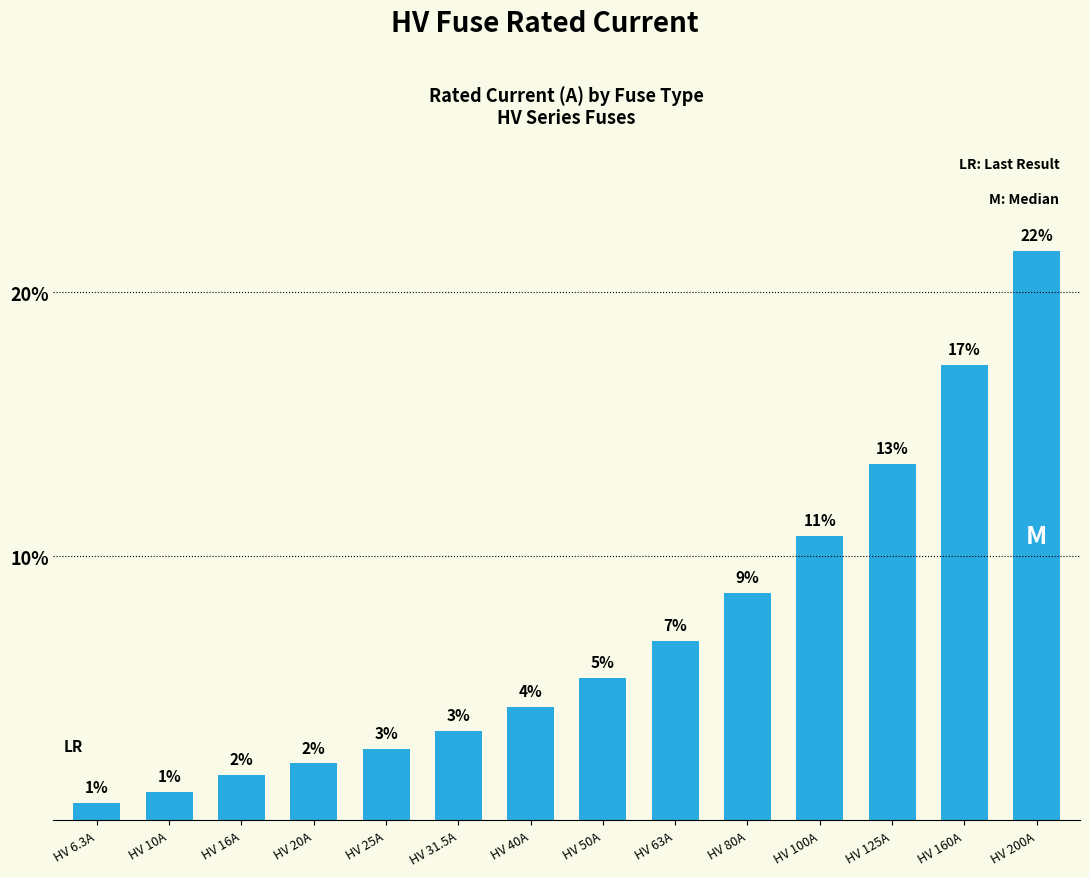

What is the label of the 6th bar from the left?

HV 31.5A